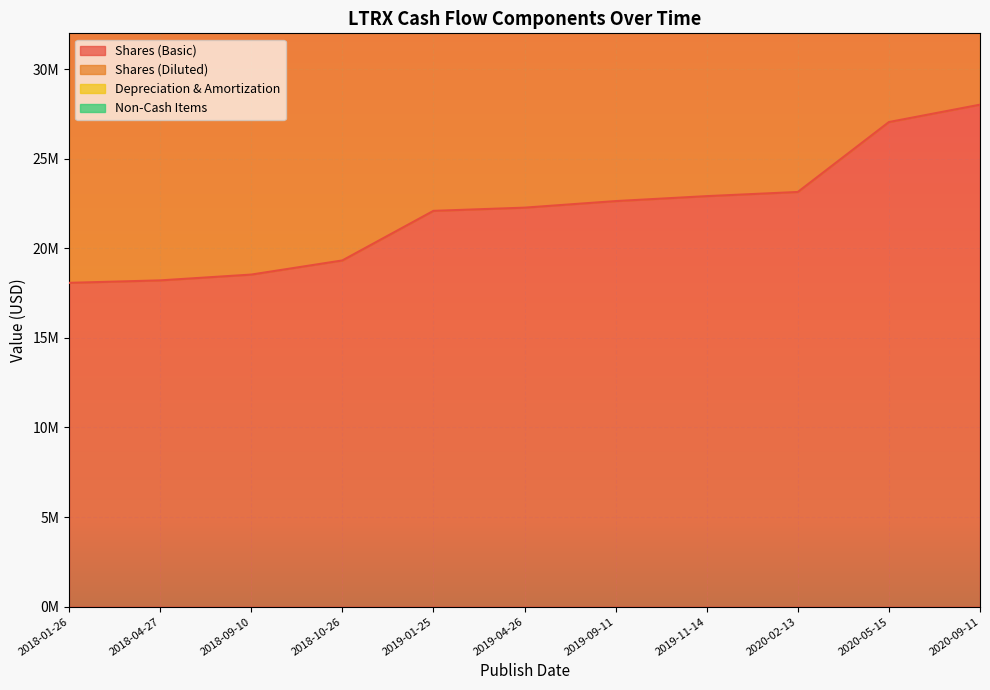

What is the label of the 11th point from the right?

2018-01-26